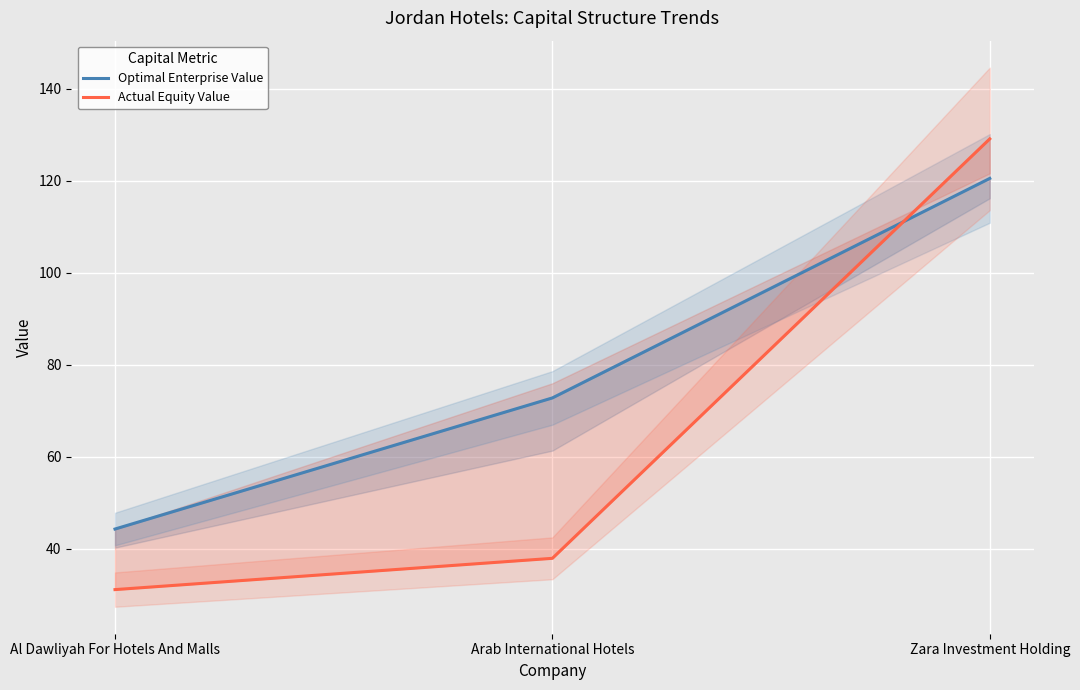

How many values in the Actual Equity Value series exceed 37?

2